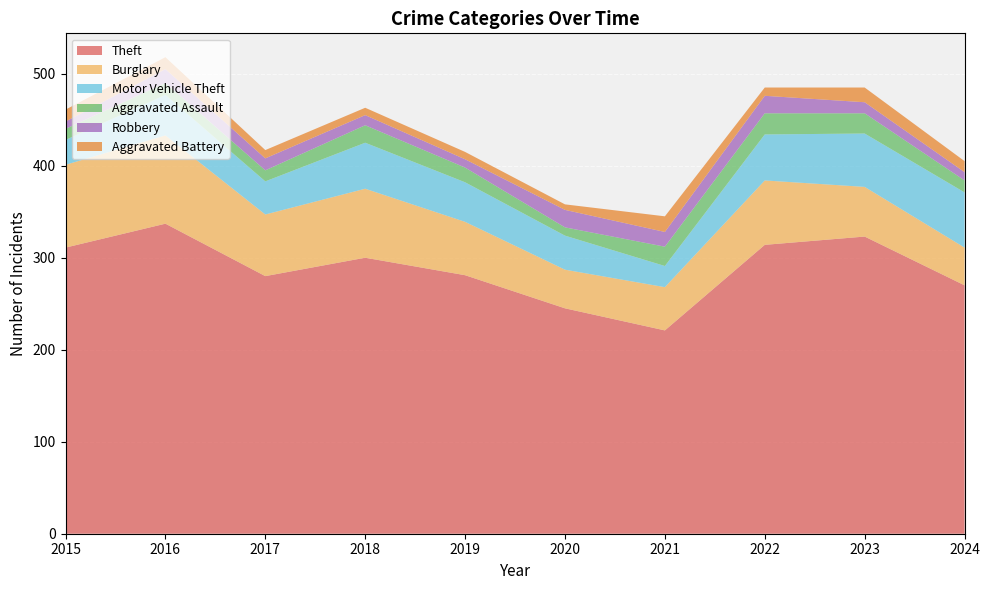

Reading right to left, transcribe all the data shown in this chart.

Theft: 270	323	314	221	245	281	300	280	337	311
Burglary: 41	54	70	47	42	58	75	67	96	90
Motor Vehicle Theft: 60	58	50	23	37	43	50	36	44	27
Aggravated Assault: 13	22	23	21	9	16	19	12	13	12
Robbery: 9	12	19	16	19	9	11	13	15	8
Aggravated Battery: 12	16	9	17	6	8	8	9	13	13